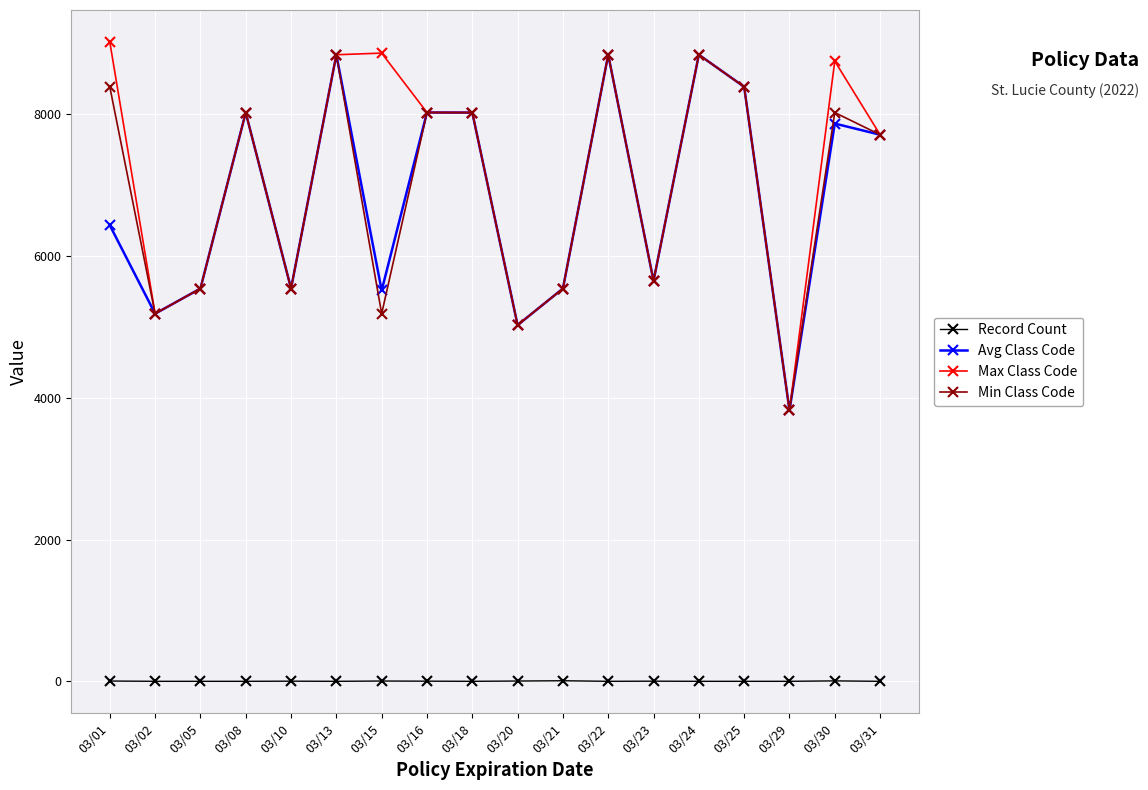

True or false: Record Count and Max Class Code intersect in this chart.

False